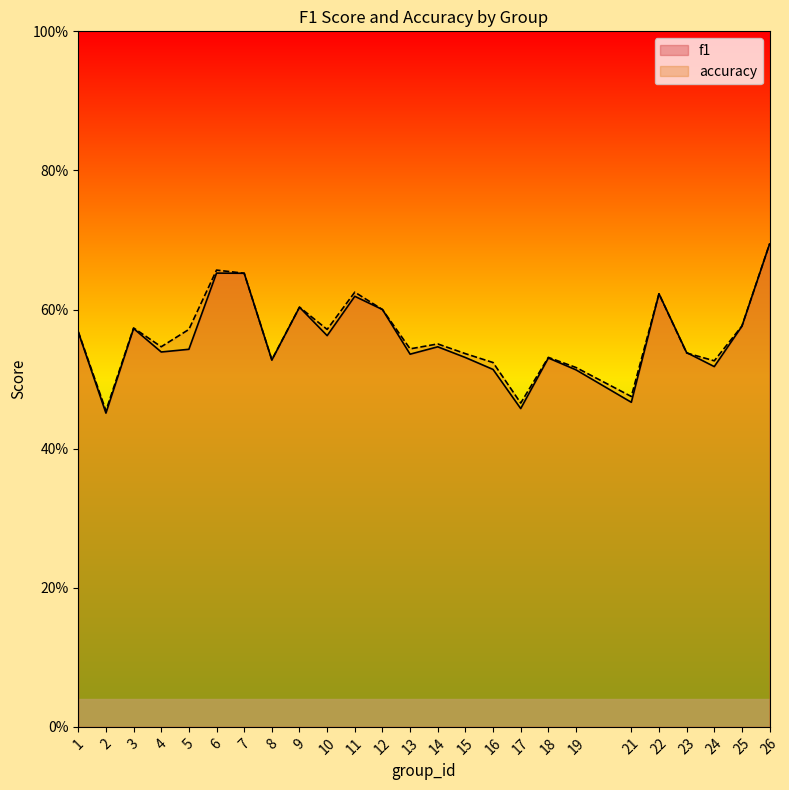

The value of accuracy at 11 is 0.8. True or false?

False